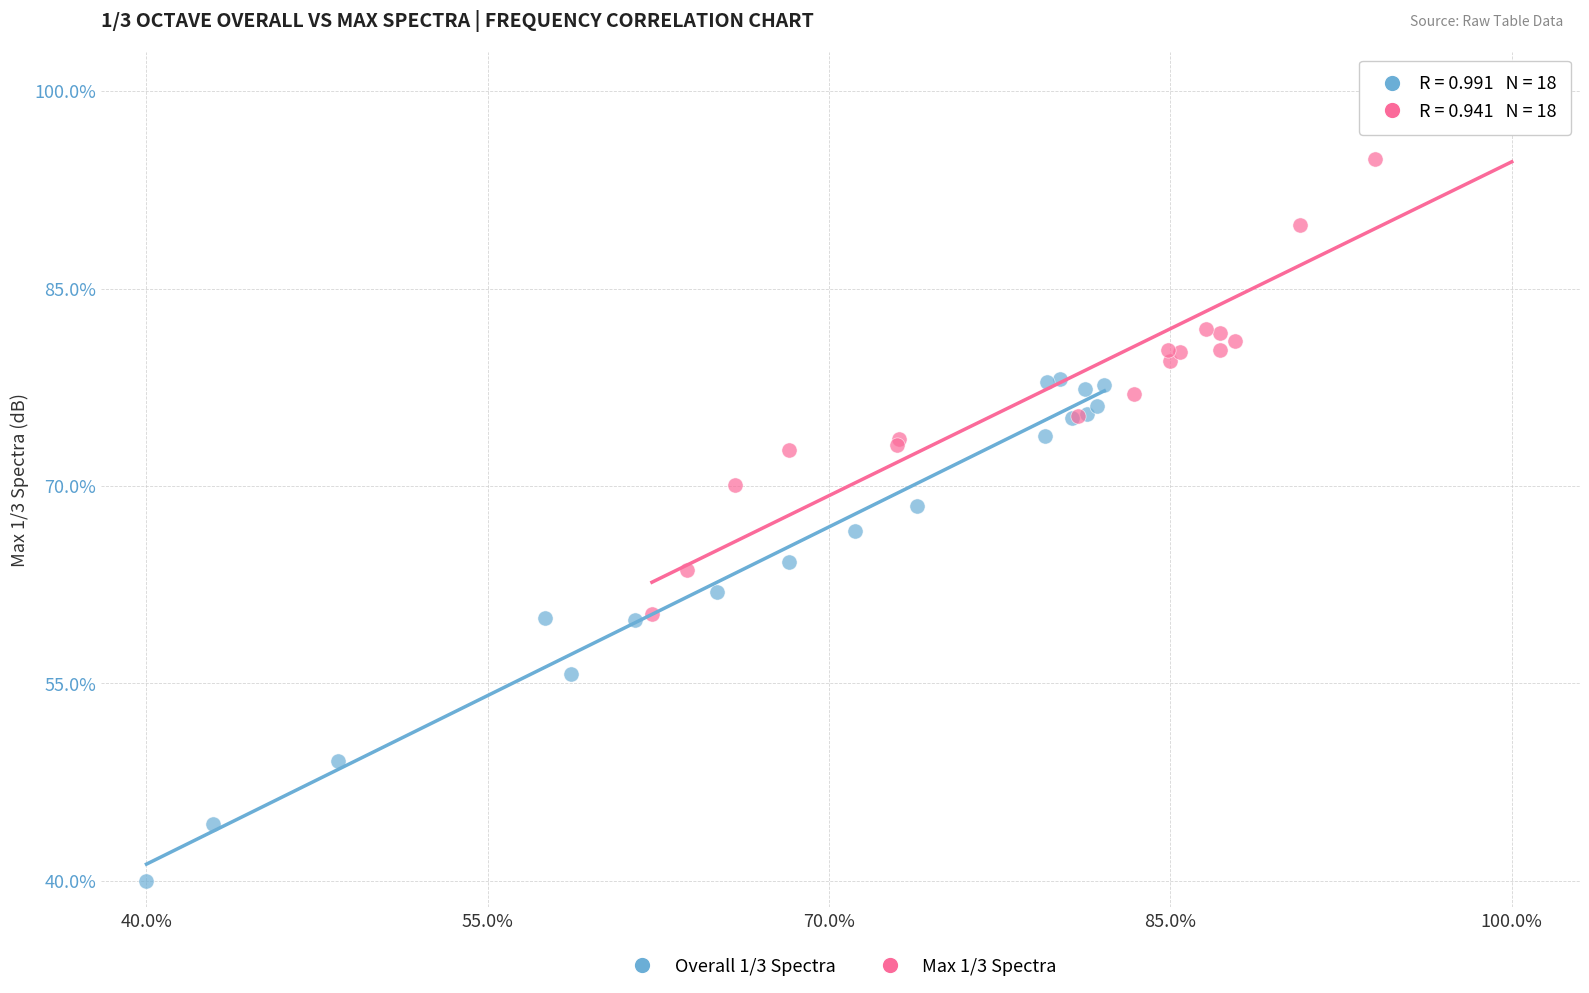

Which series reaches the minimum Y coordinate?

Overall 1/3 Spectra